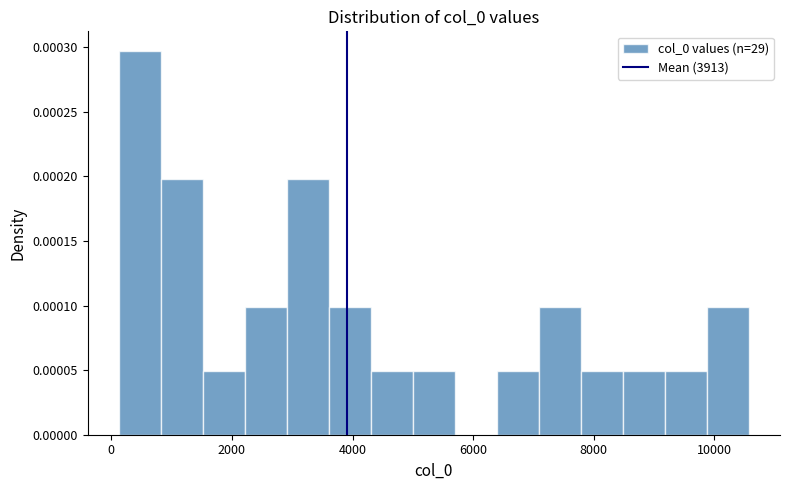

Around what value on the x-axis is the tallest bar? Give the approximate position of its centre, as read against the axis.

400